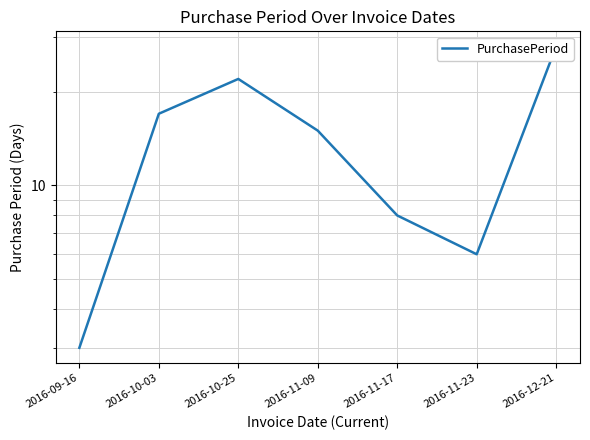

Does the chart have visible grid lines?

Yes